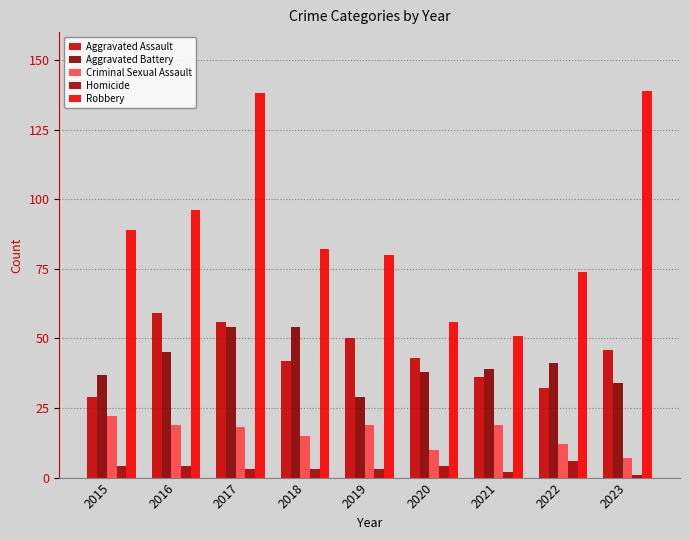

Are the bars grouped side by side (vs. stacked)?

Yes